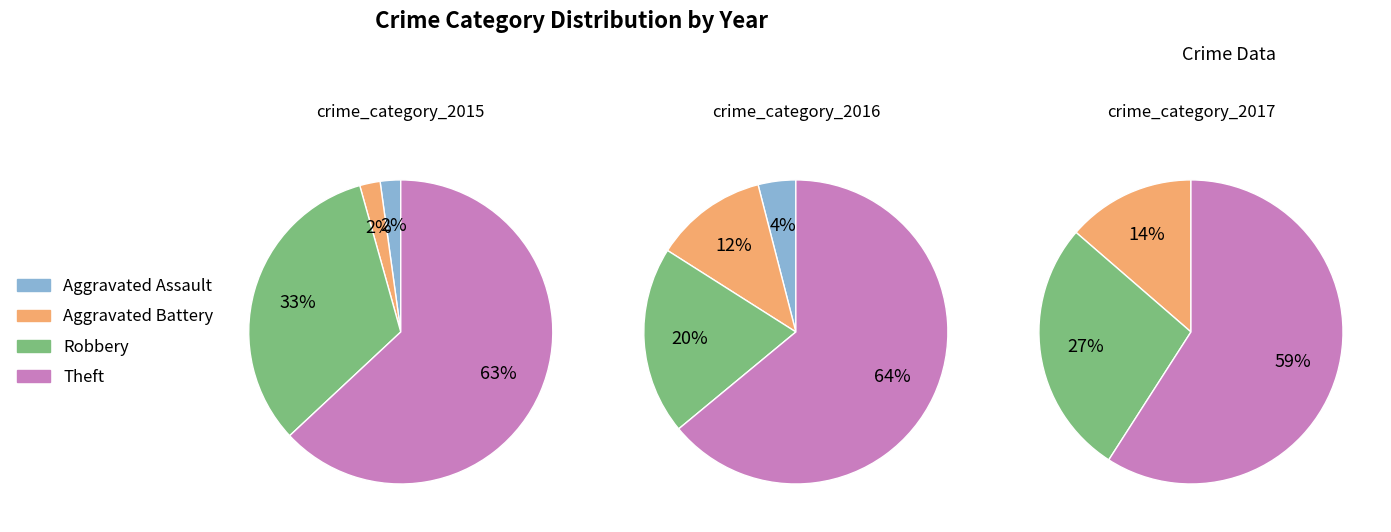

How many segments does this pie chart have?

4